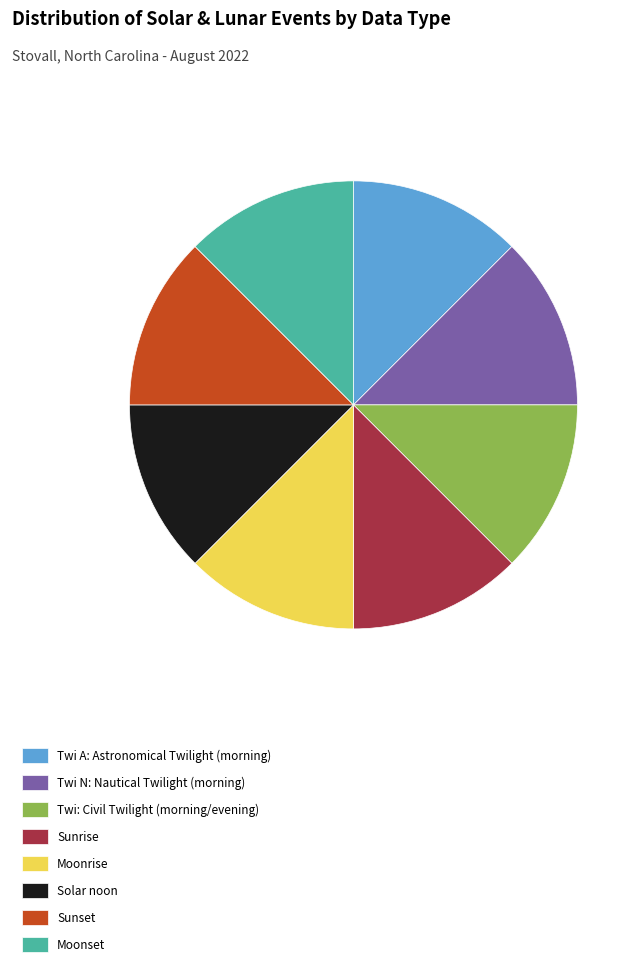

True or false: Moonset accounts for 12% of the total.

True